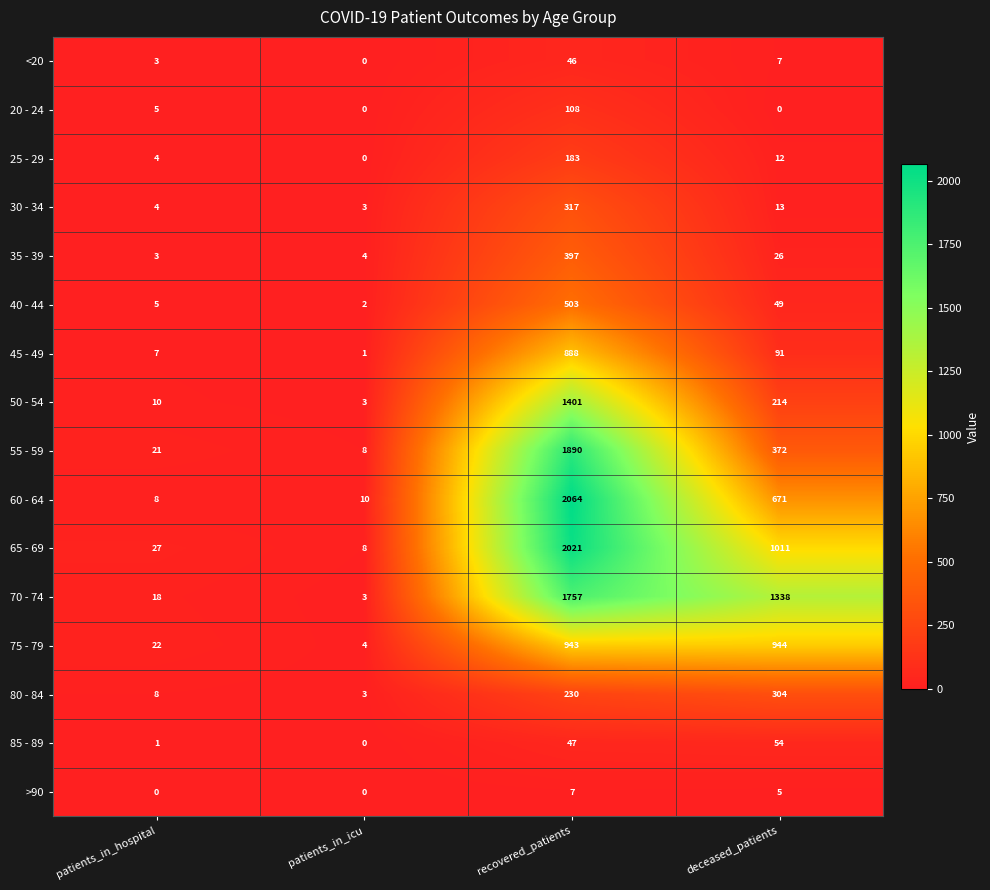

Is it true that <20 equals 46 at recovered_patients?

True